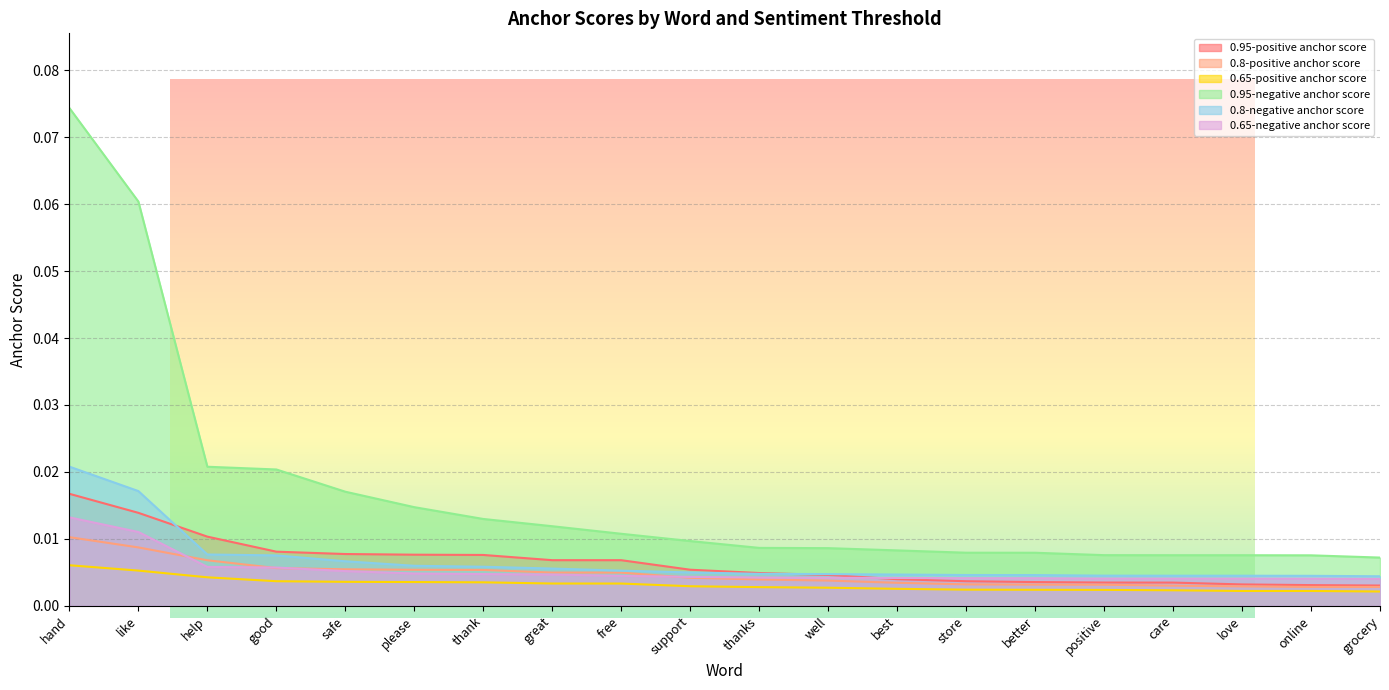

At how many categories does at least one series exceed 0?

20